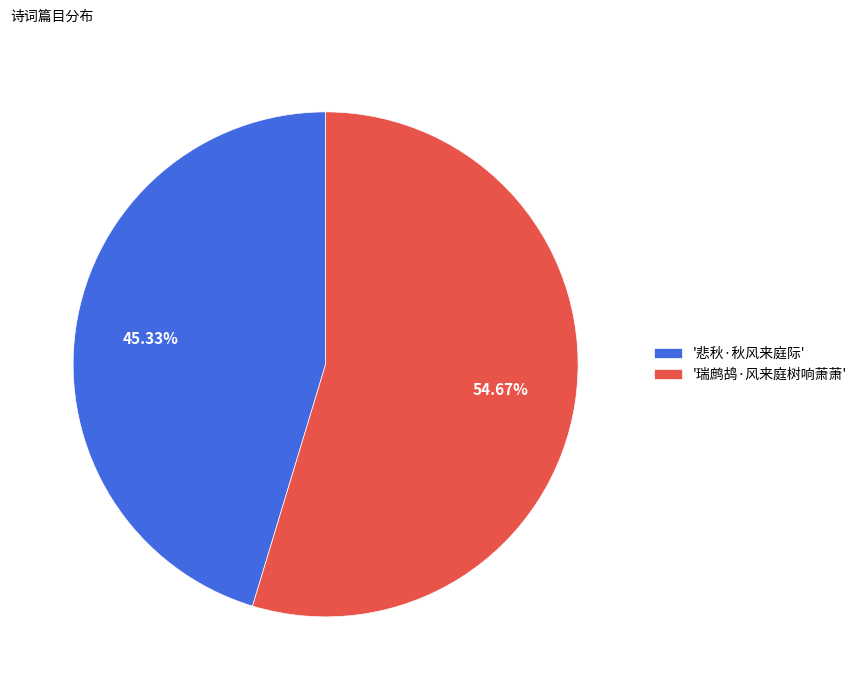

Rank the categories by value from lowest to highest.

'悲秋·秋风来庭际', '瑞鹧鸪·风来庭树响萧萧'